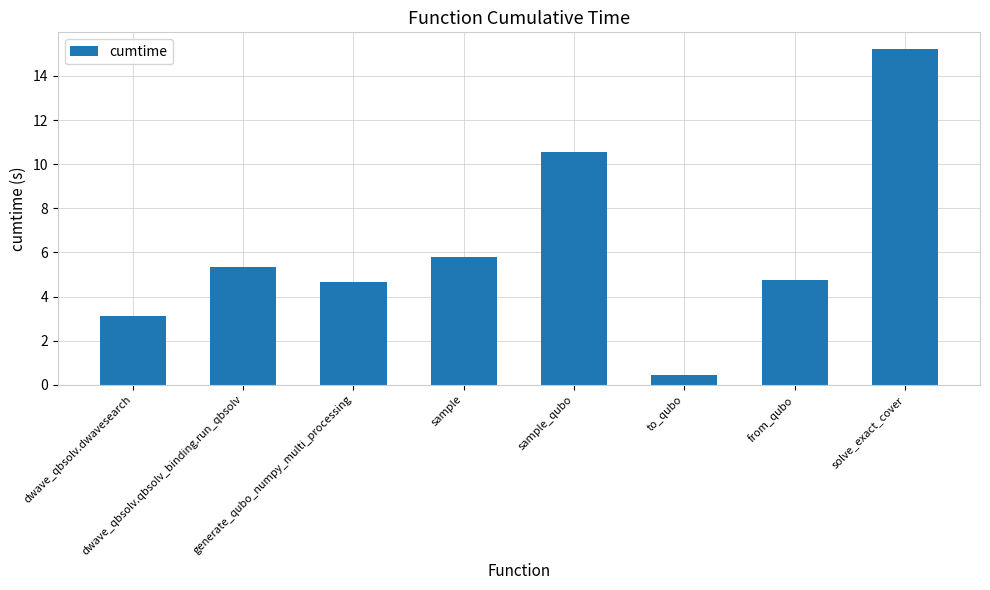

What is the maximum value shown in the chart?

15.2